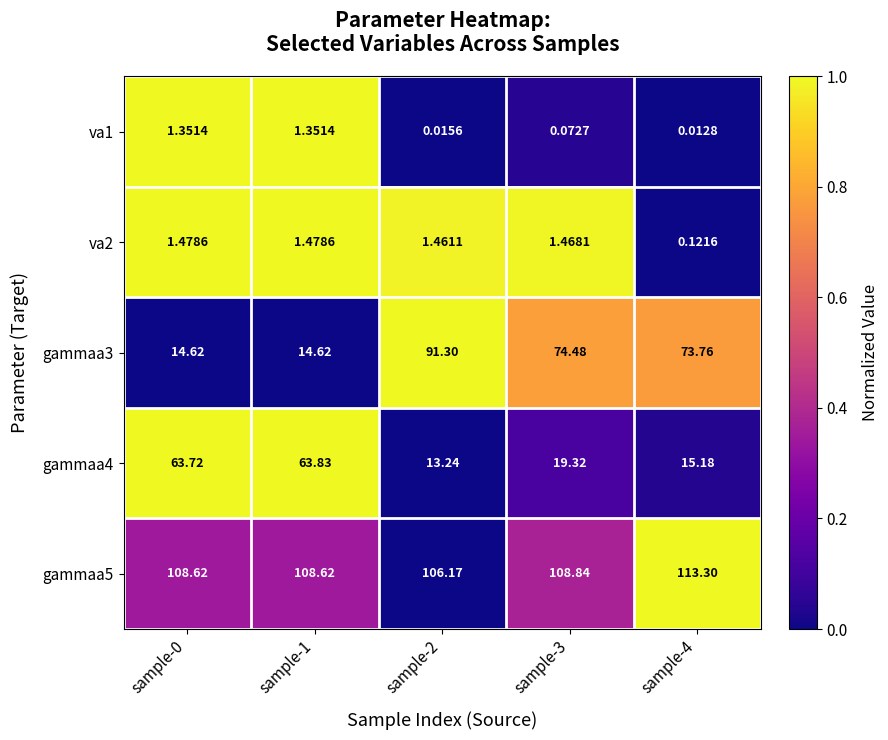

Is the value of gammaa4 at sample-0 greater than the value of gammaa5 at sample-1?

No